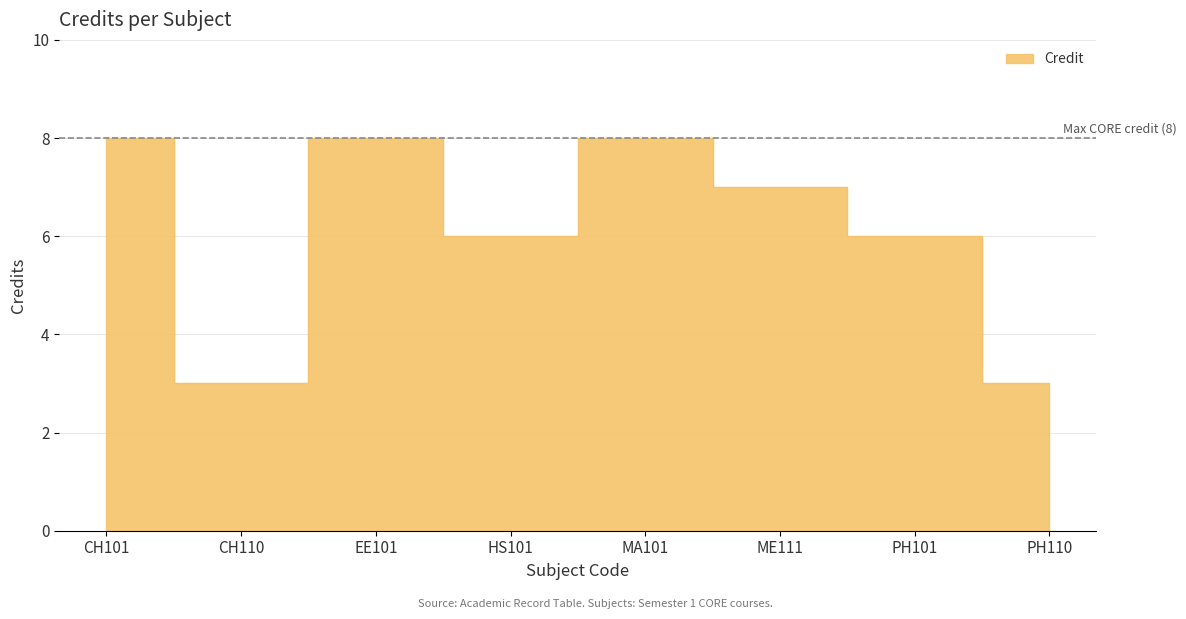

What is the difference between the values at PH110 and ME111?

4